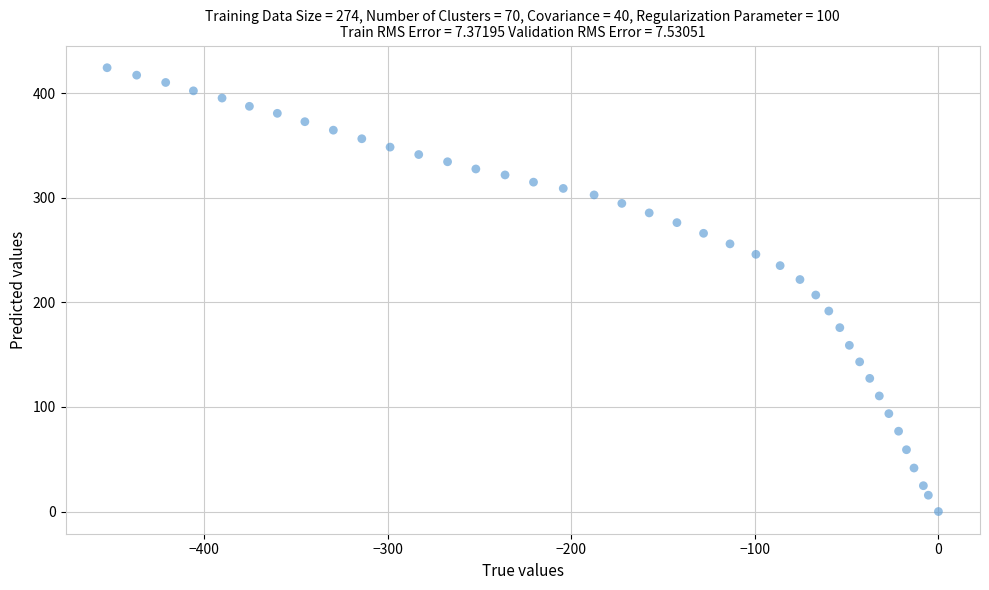

What is the range of Y values (max minus min)?

424.3